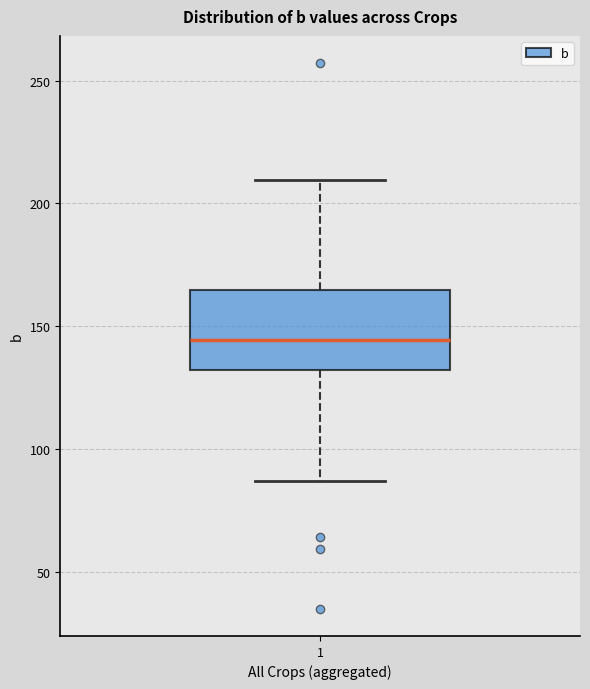

Where does the median line of the box at x = 1 sit on the y-axis? The values are not printed on the chart, so give them approximately, as read against the axis.

145